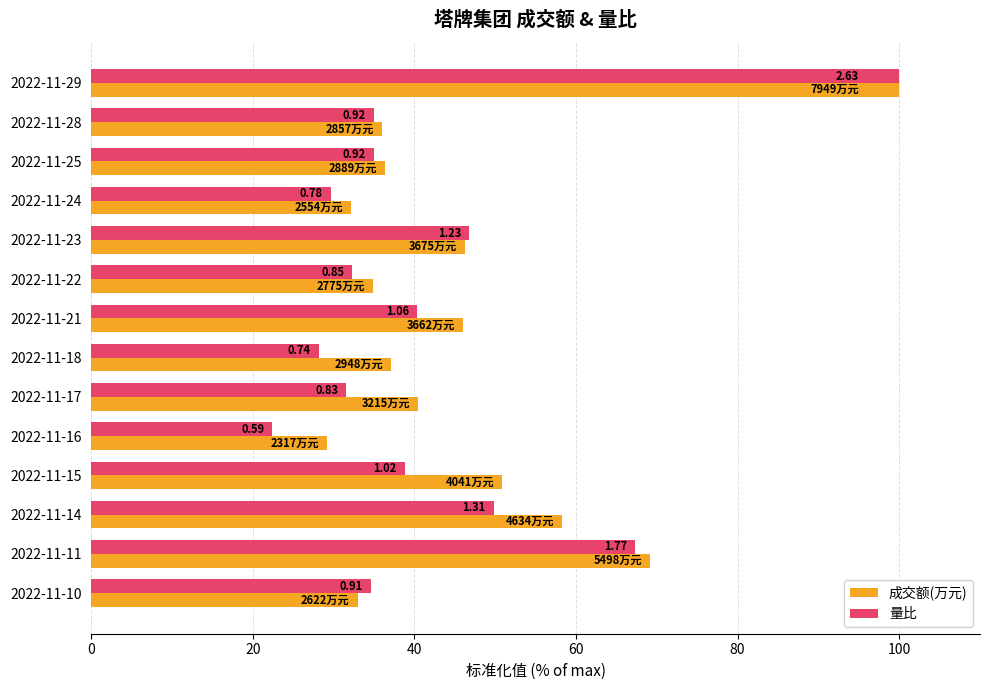

What are all the series names shown in the legend?

成交额(万元), 量比